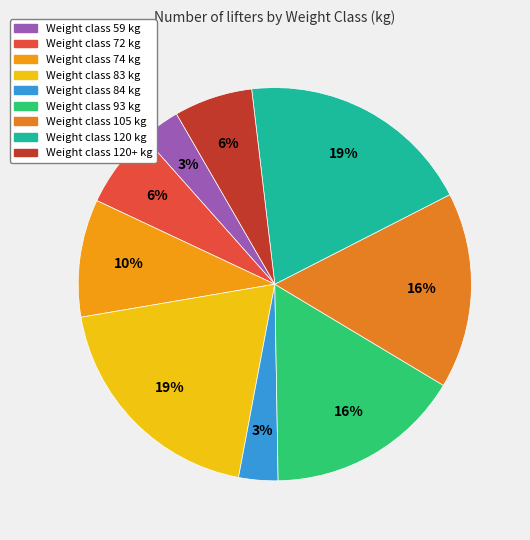

Count the number of slices in the pie.

9